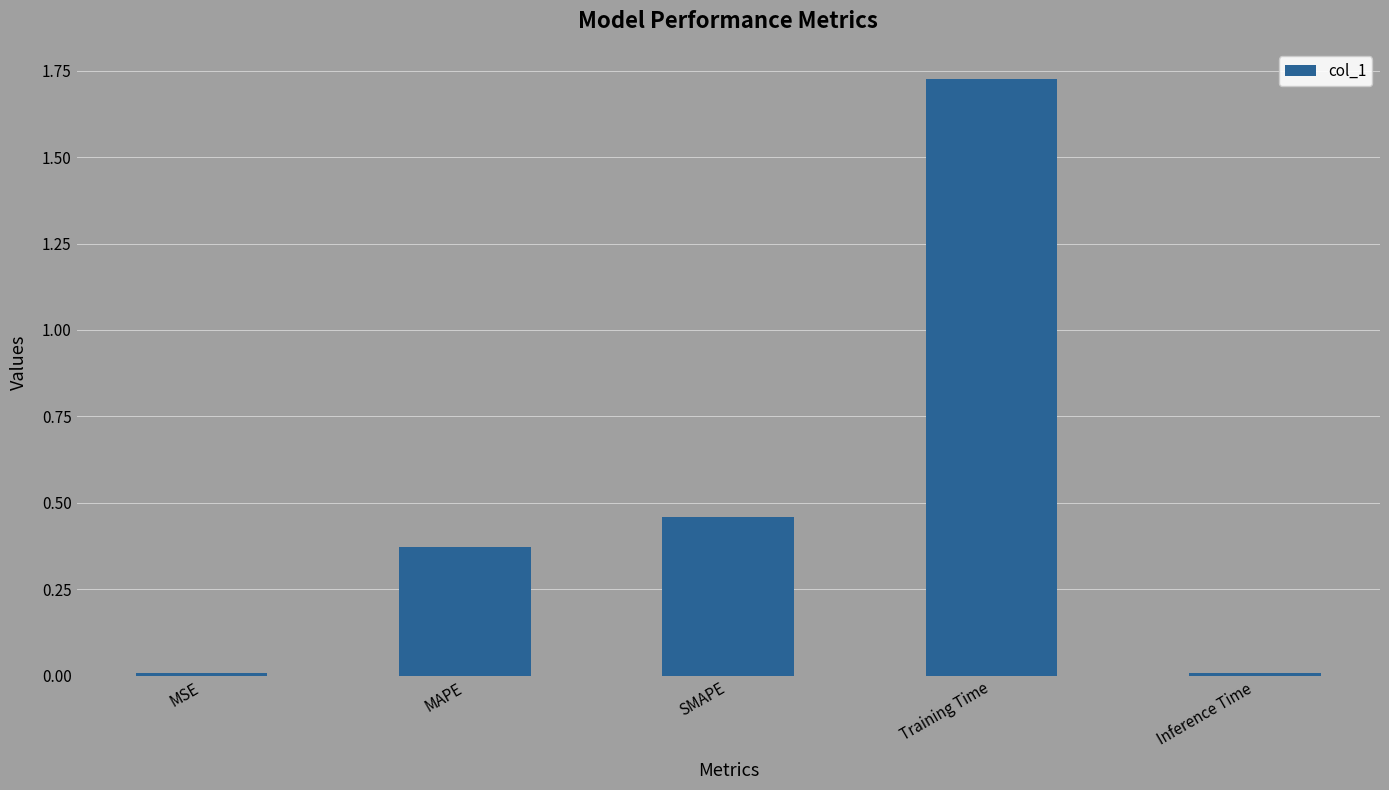

Which has a higher value, SMAPE or MAPE?

SMAPE